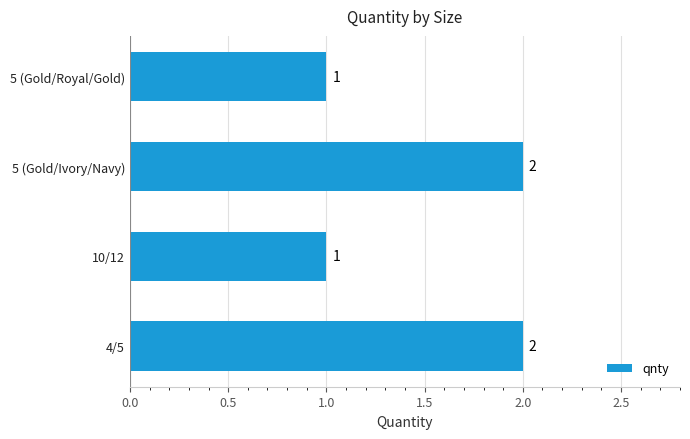

Count the values in the range 1 to 2.

4